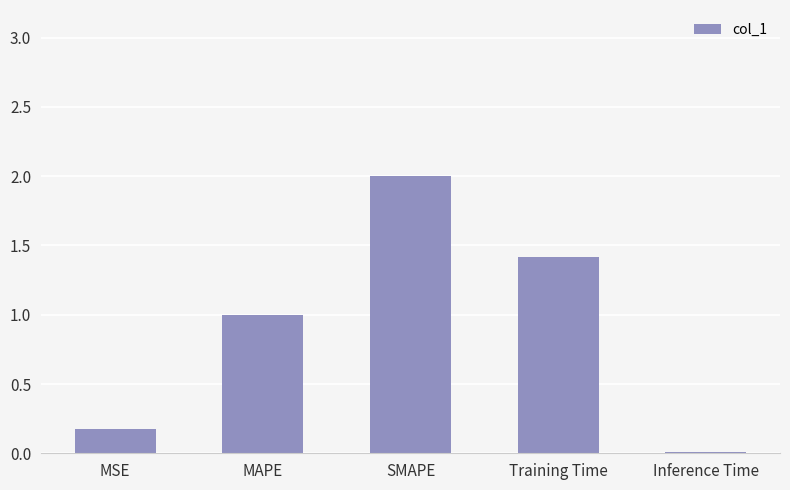

What is the sum of all values?

4.6